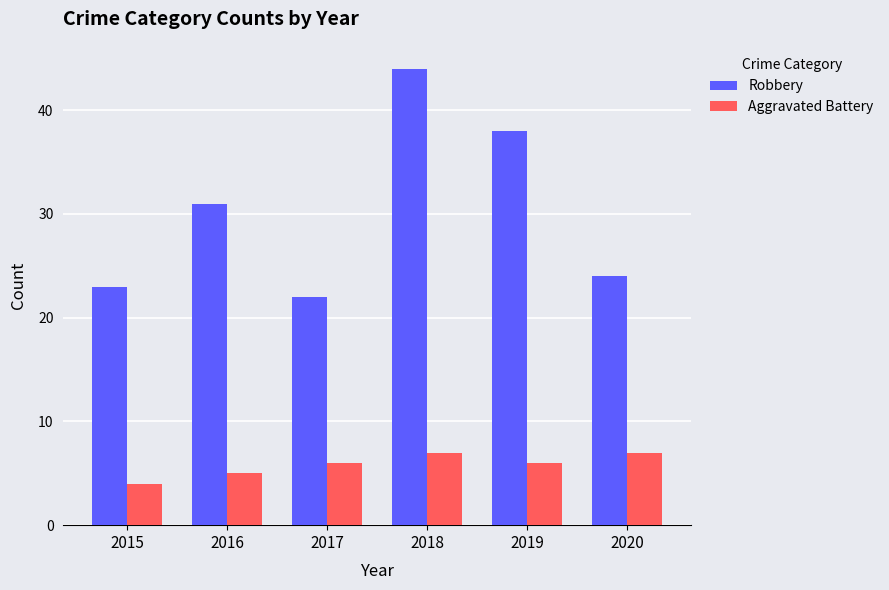

Which series has the widest spread of values?

Robbery